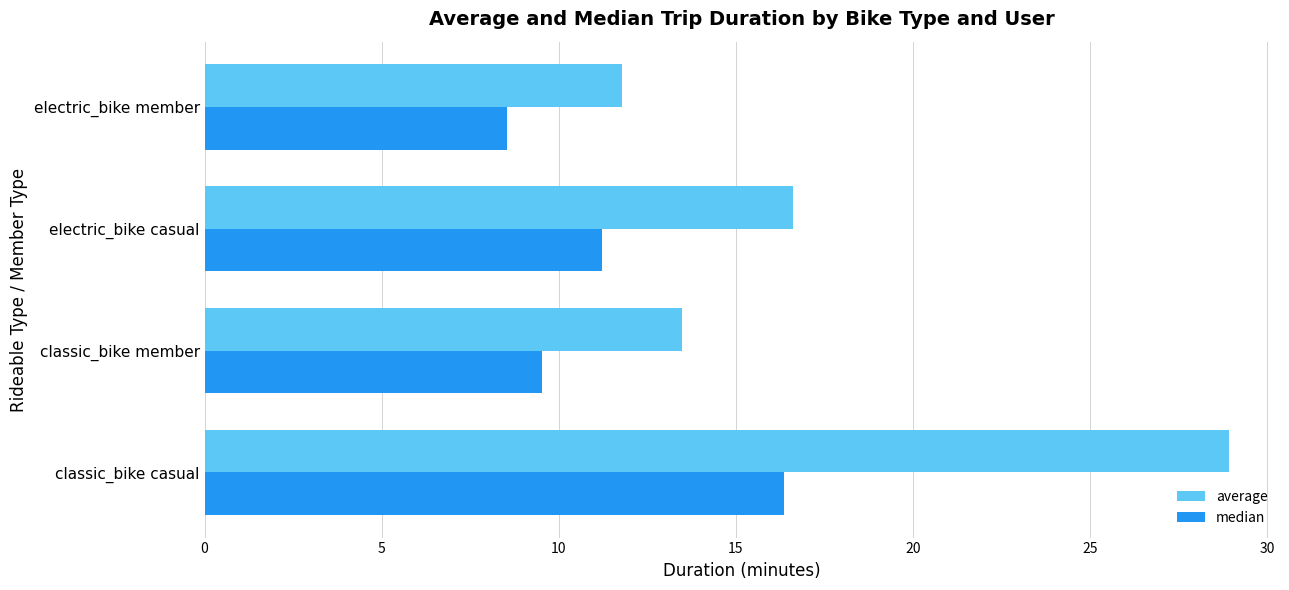

What is the average value of the average series?

17.7